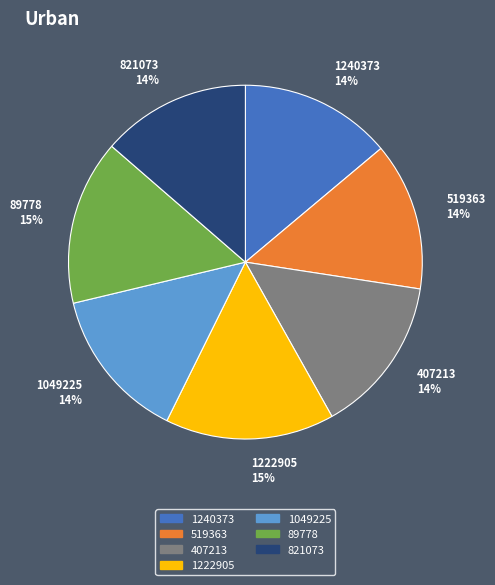

Is the sum of 89778 and 407213 greater than half?

No